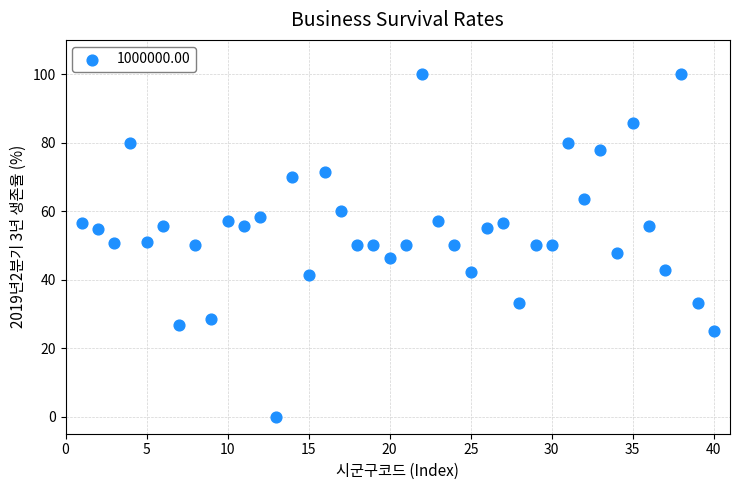

What is the range of X values (max minus min)?

39.0